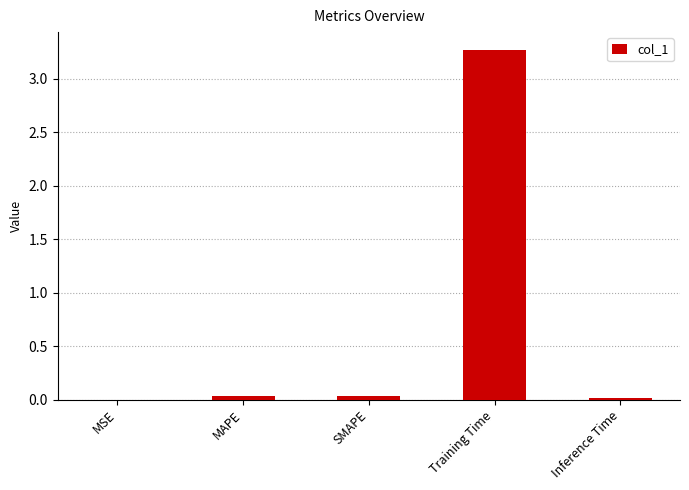

The chart shows a value of 0.0 at Inference Time. True or false?

True